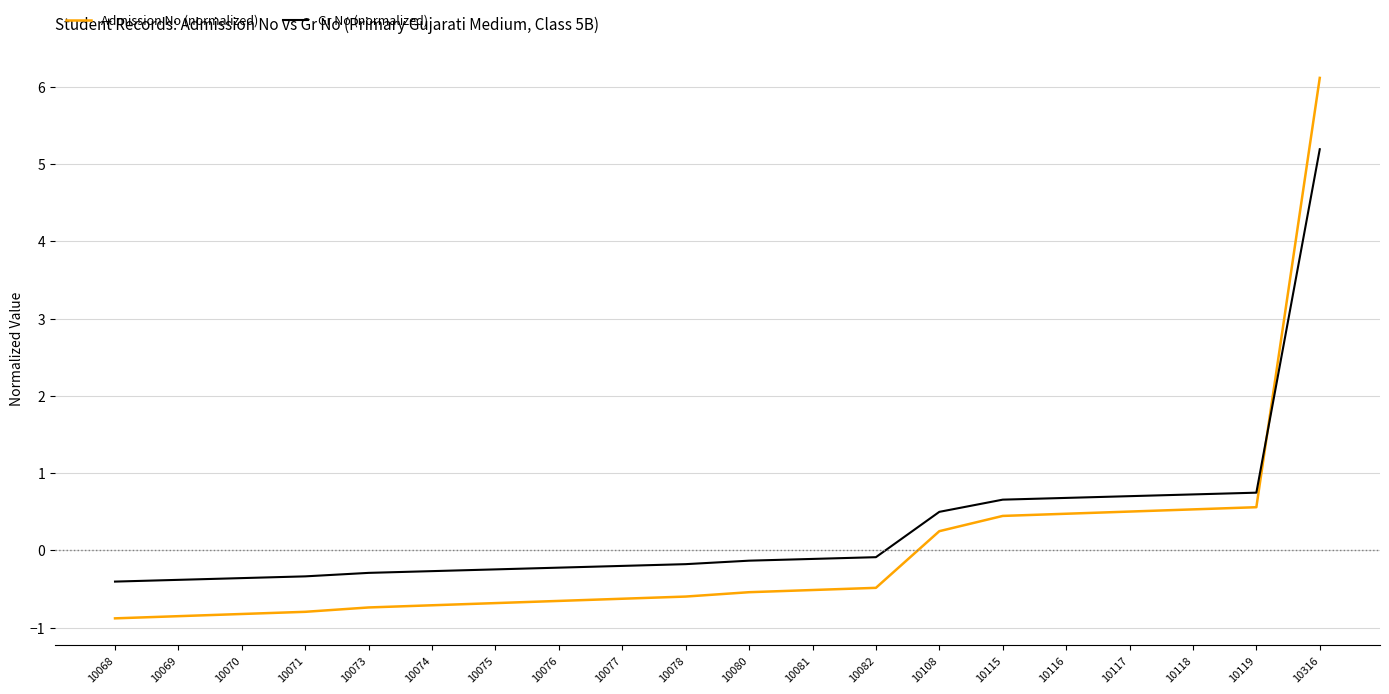

At which label does Admission No (normalized) first exceed 0?

10108